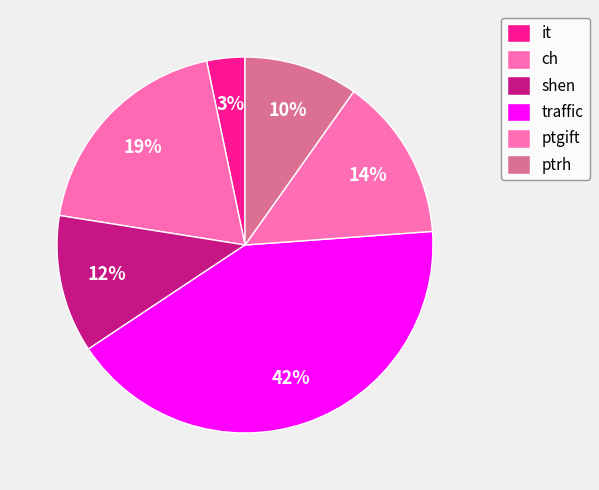

How many slices are in this pie chart?

6